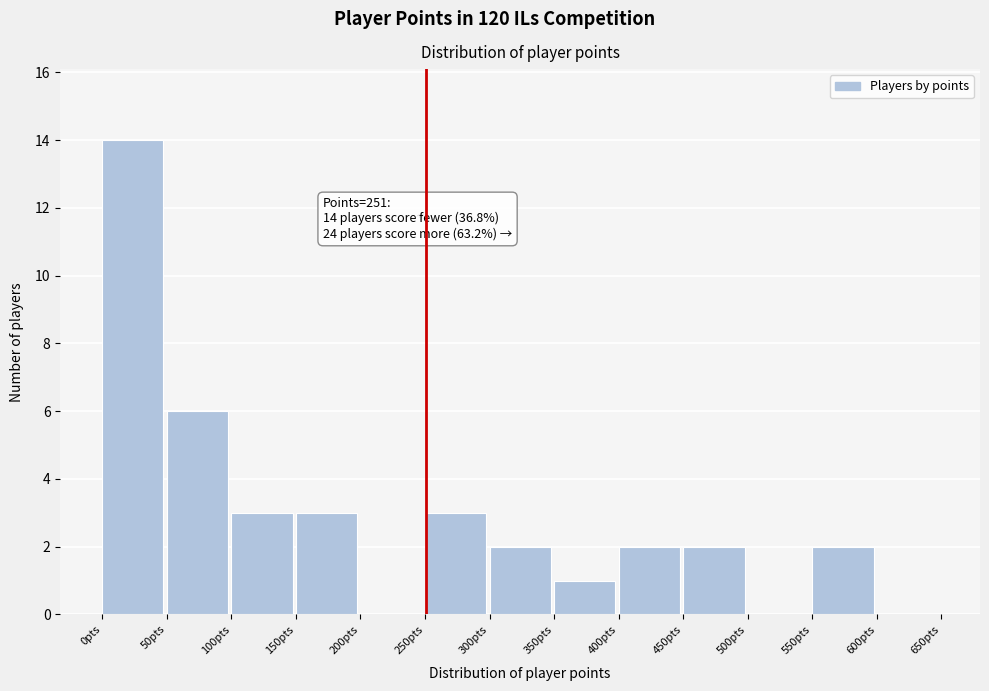

Over which range of the x-axis is the bar tallest?

0 to 50